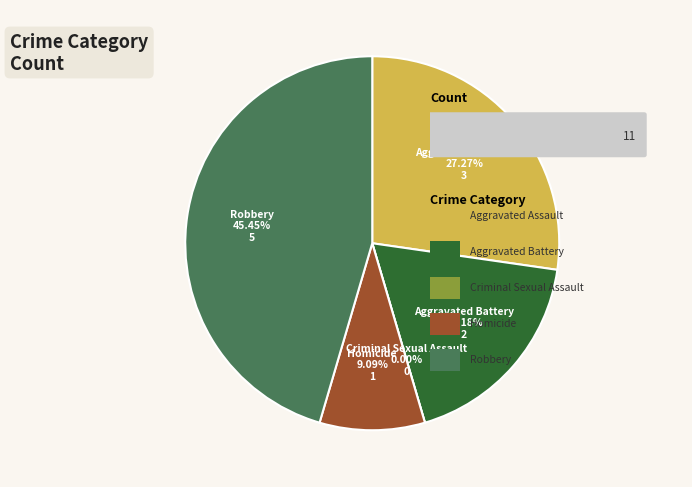

To the nearest percent, what is the combined percentage of Aggravated Assault and Robbery?

73%